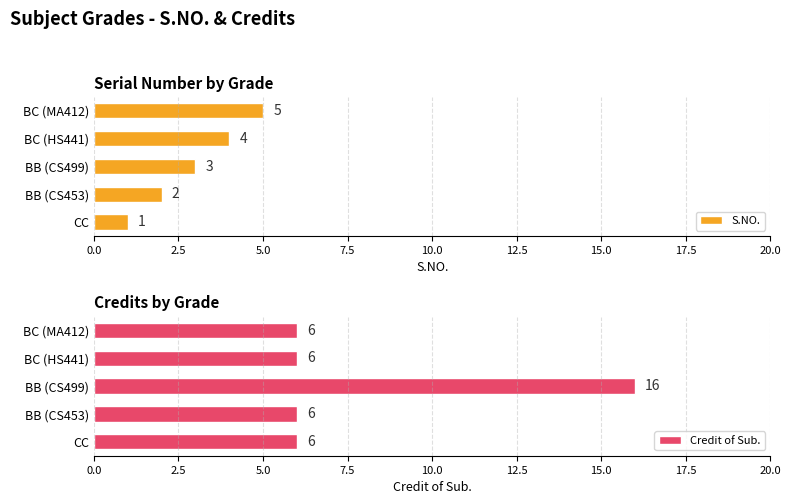

Rank the categories by S.NO. value from highest to lowest.

BC (MA412), BC (HS441), BB (CS499), BB (CS453), CC